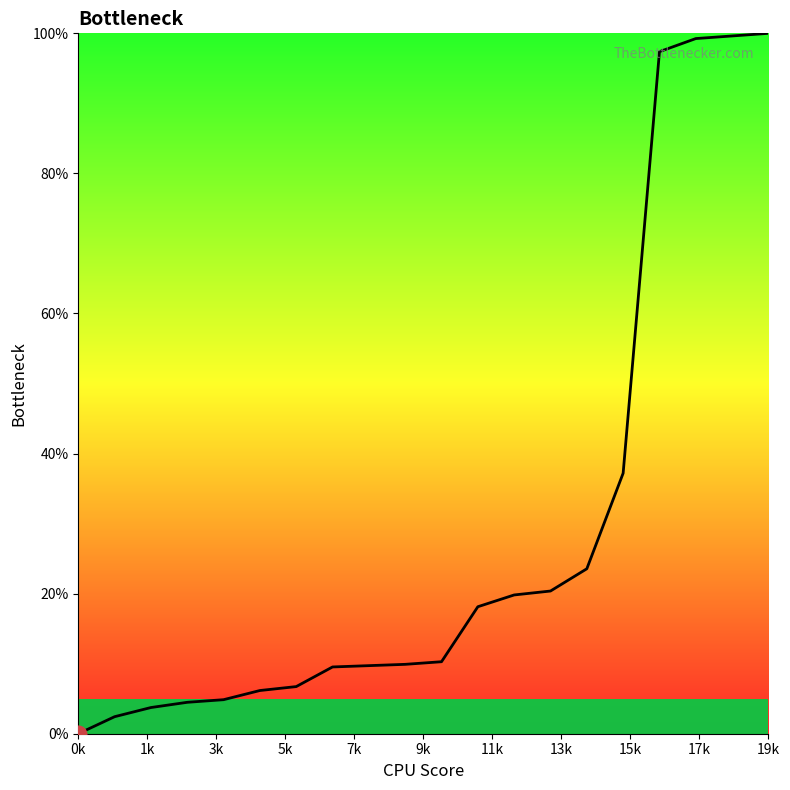

What is the difference between the maximum and minimum values?

100.0